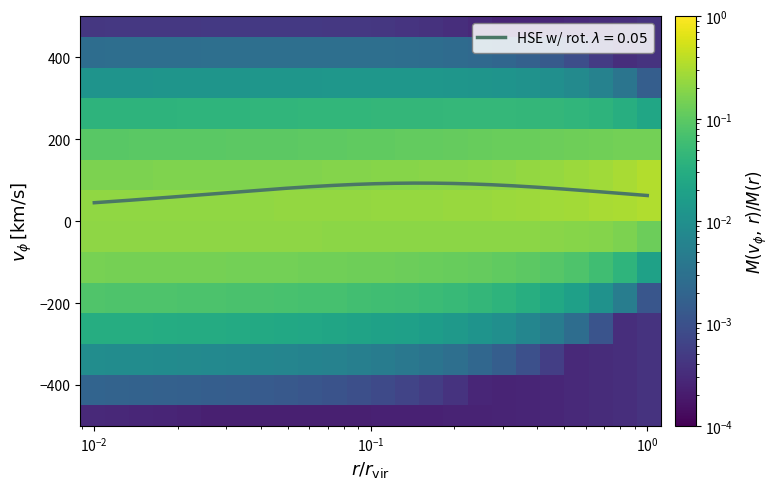

What is the maximum value shown in the chart?

0.3